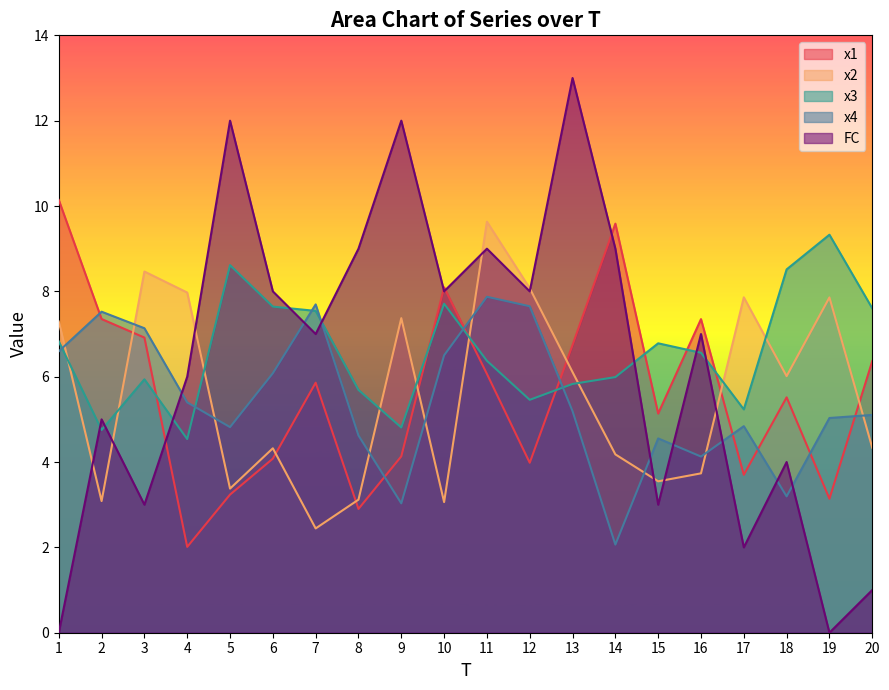

Where does the x1 series first go above 5?

1